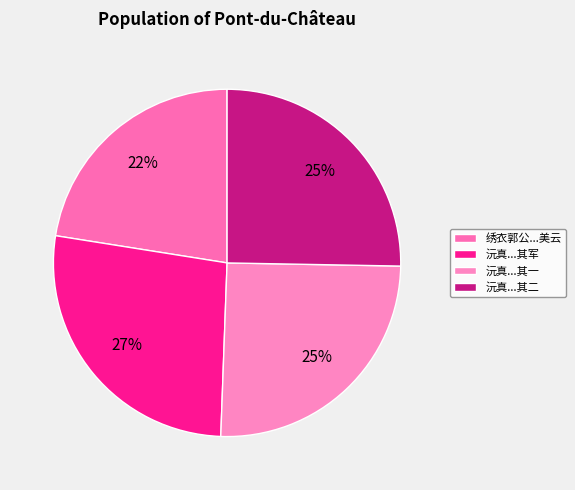

How many slices are in this pie chart?

4